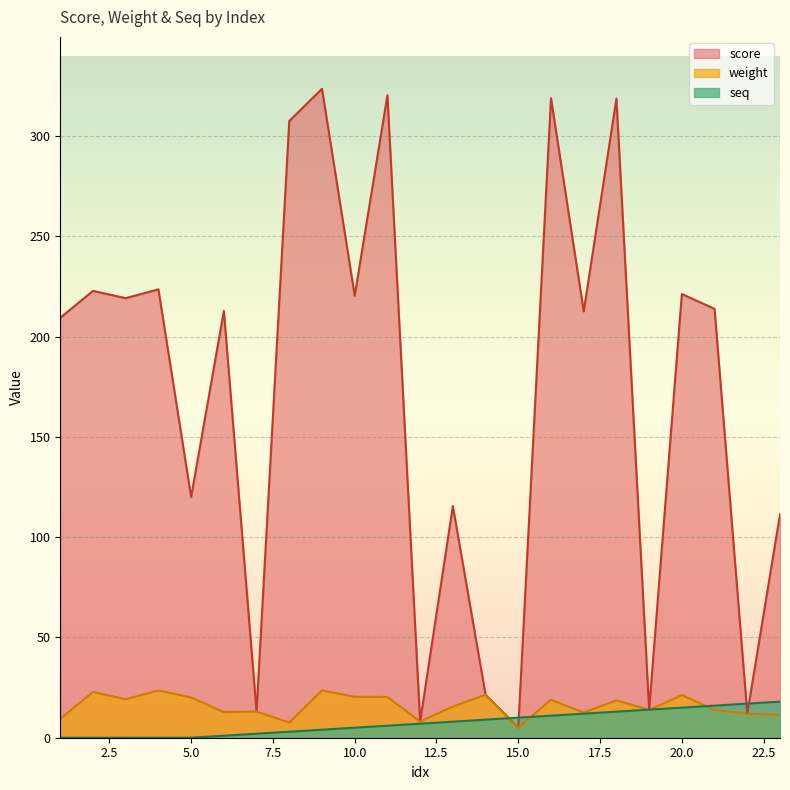

The score series shows 209.4 at 1. True or false?

True